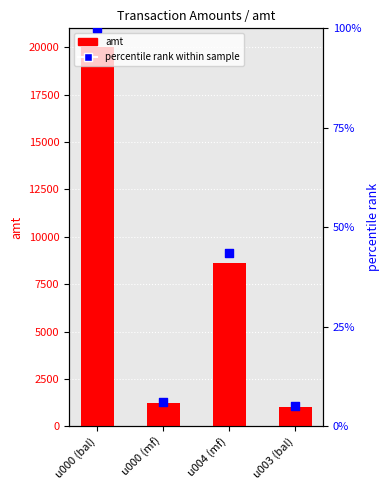

Which series contains the highest Y value?

amt